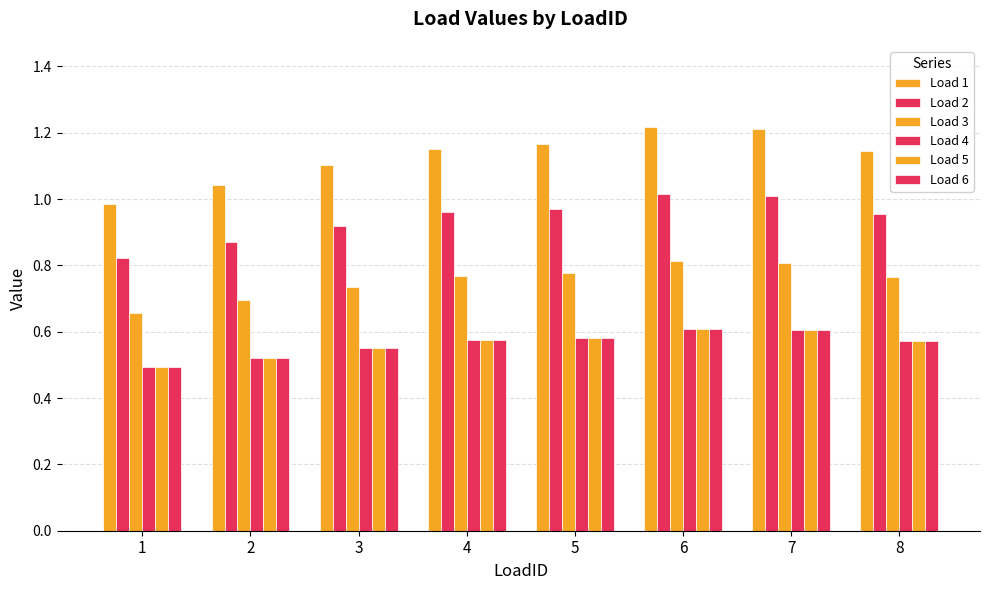

Are the bars horizontal?

No